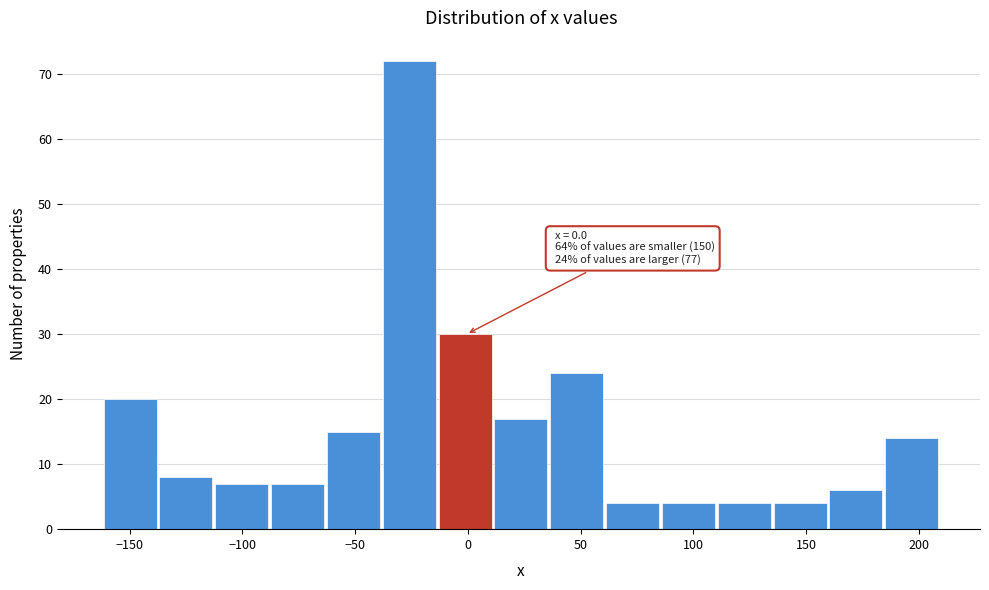

Which range on the x-axis has the tallest bar?

-40 to -15